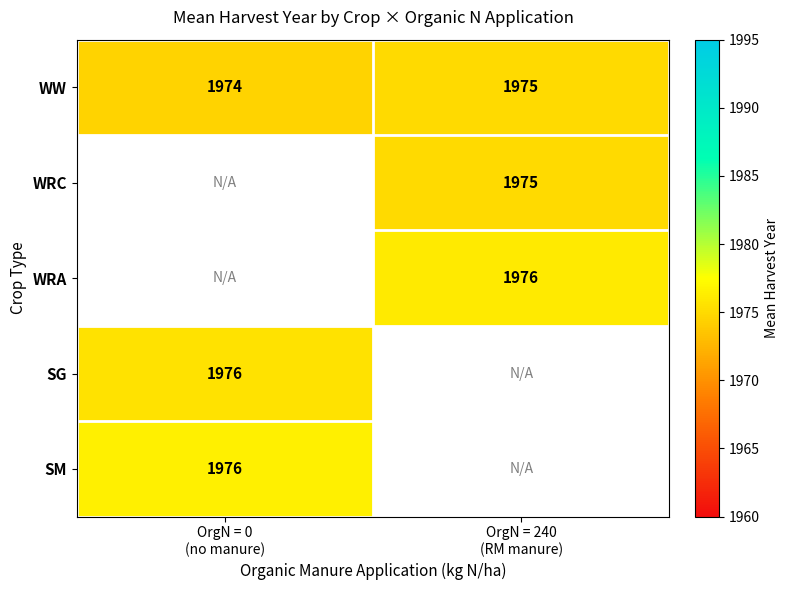

What is the difference between the maximum and minimum values in the WW series?

1.0